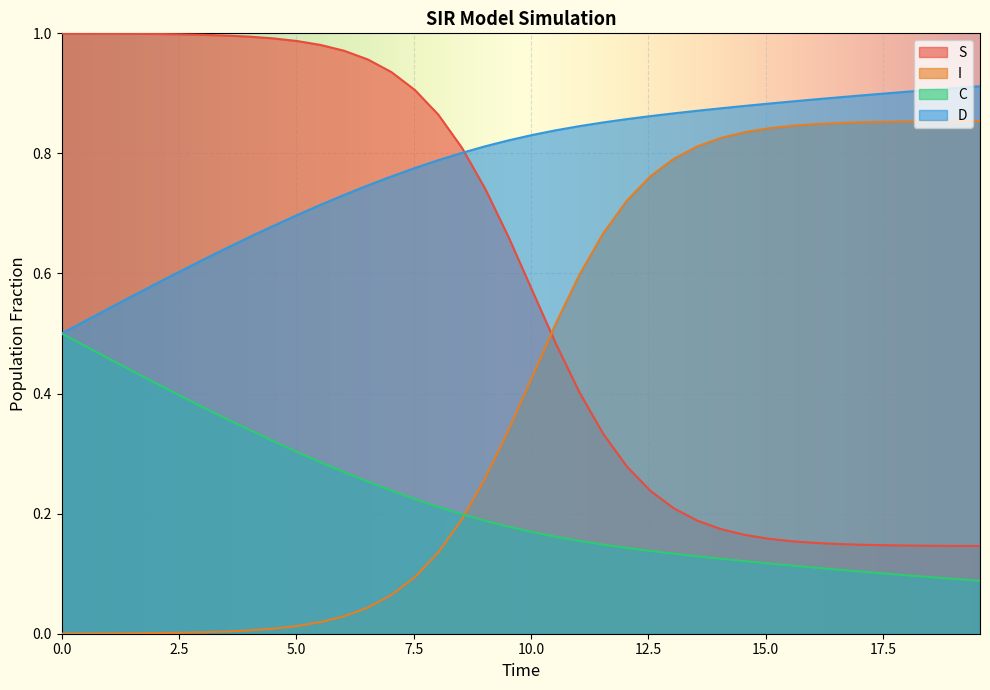

What is the label of the 28th point from the left?

13.545150501672241